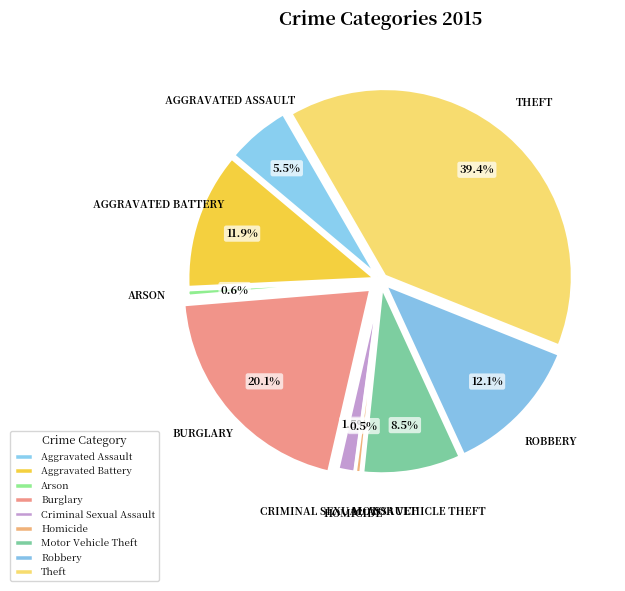

How many segments does this pie chart have?

9